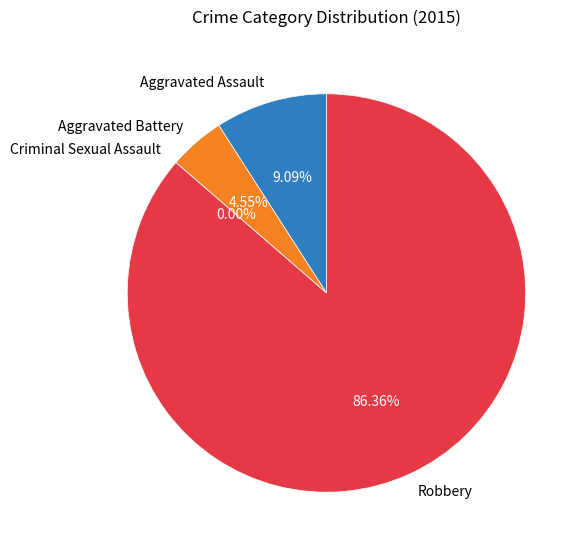

Rank the categories by value from highest to lowest.

Robbery, Aggravated Assault, Aggravated Battery, Criminal Sexual Assault